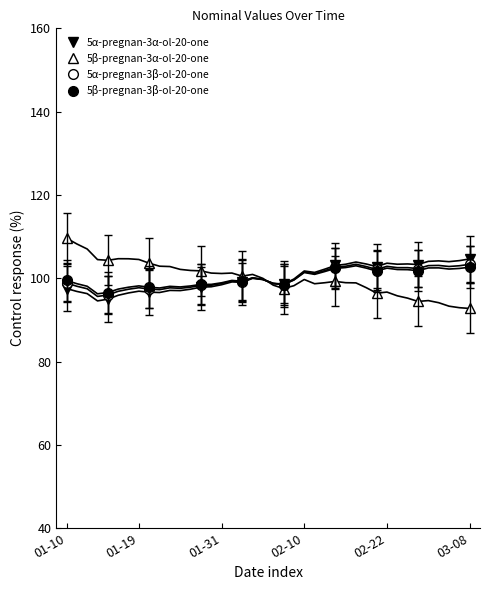

True or false: 5β-pregnan-3β-ol-20-one has more than 1 points higher than both neighbors.

True